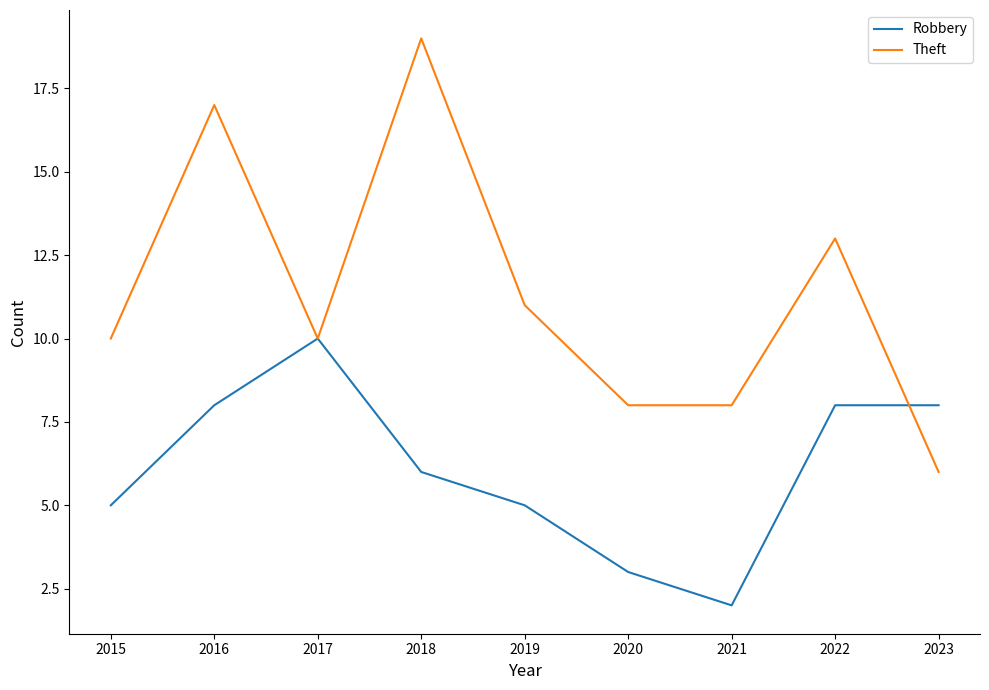

At which category does Theft reach its first local valley?

2017